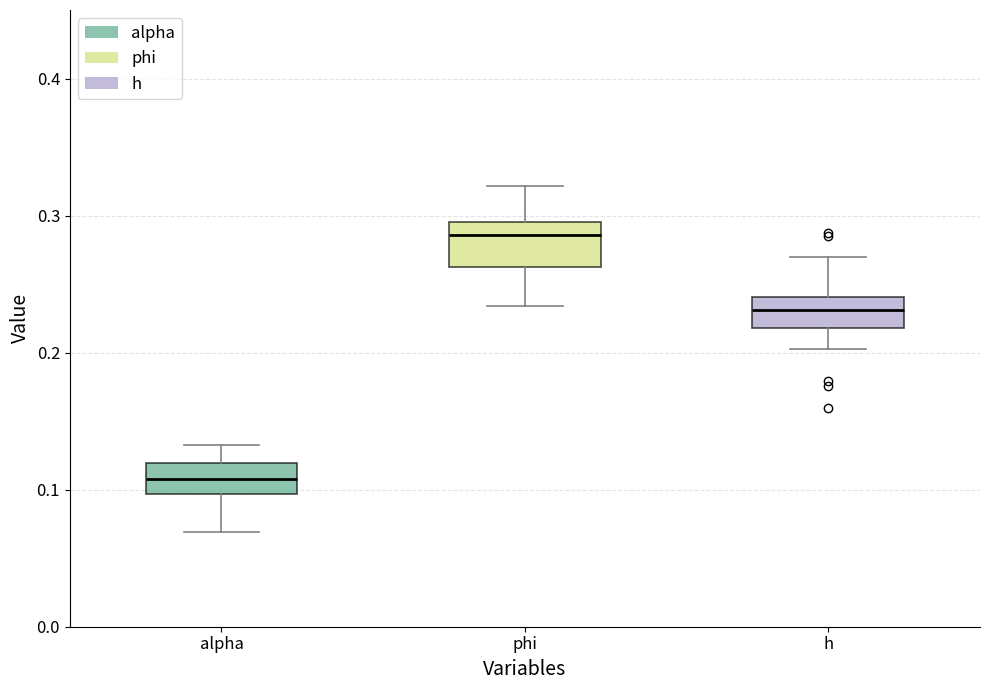

Reading left to right, read every box against the y-axis: the position of its median line, the range the box covers, and the ends of its whiskers. The values are not printed on the chart, so give them approximately, as read against the axis.

alpha: median 0.11, box 0.10 to 0.12, whiskers 0.07 to 0.13
phi: median 0.29, box 0.26 to 0.30, whiskers 0.23 to 0.32
h: median 0.23, box 0.22 to 0.24, whiskers 0.20 to 0.27